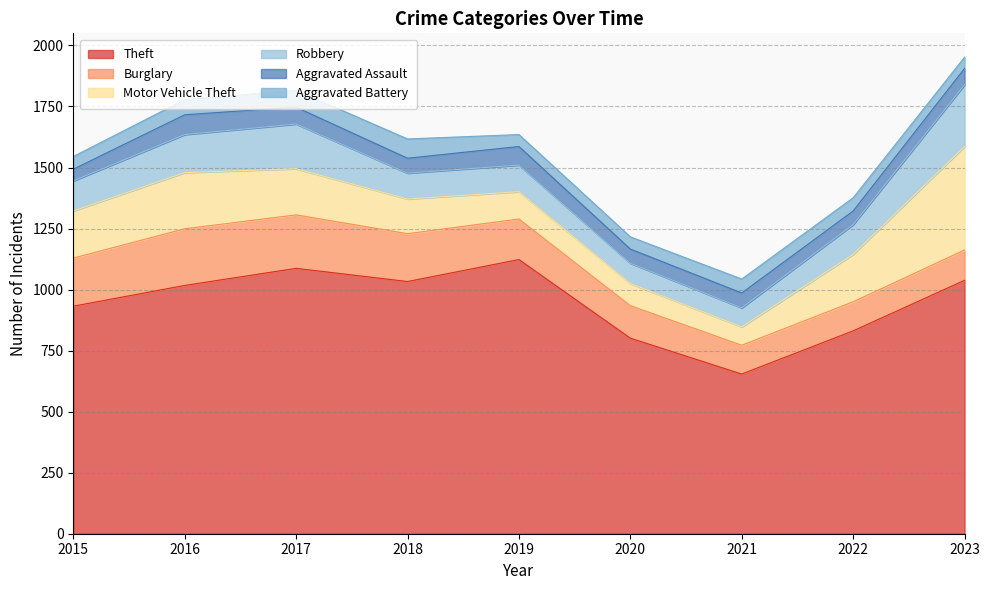

How many series are shown in this chart?

6